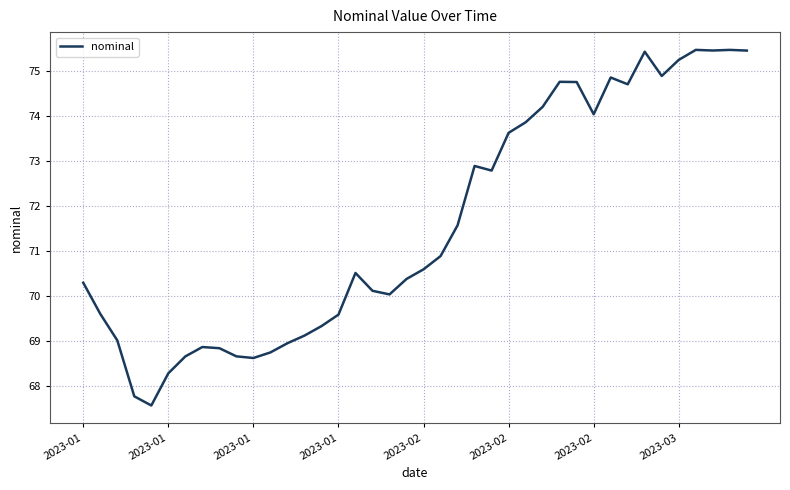

What is the smallest value displayed?

67.6